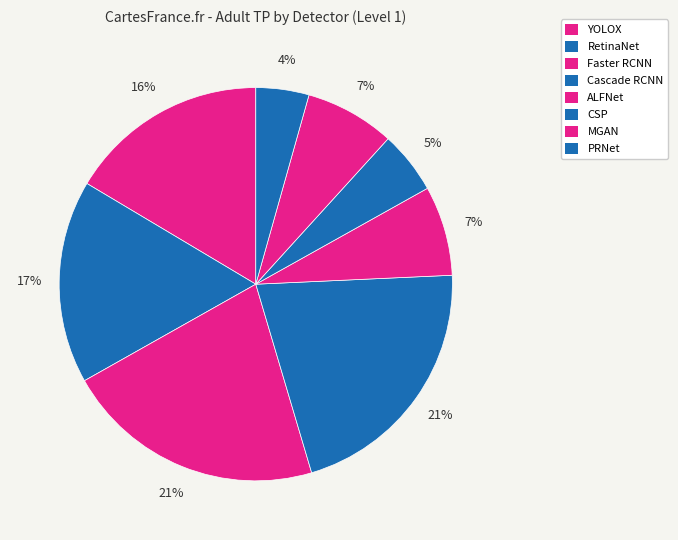

How many segments does this pie chart have?

8